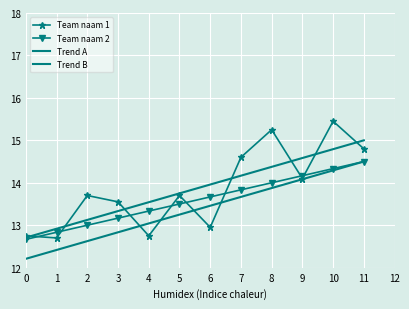

How many values in the Team naam 2 series are below 13?

2